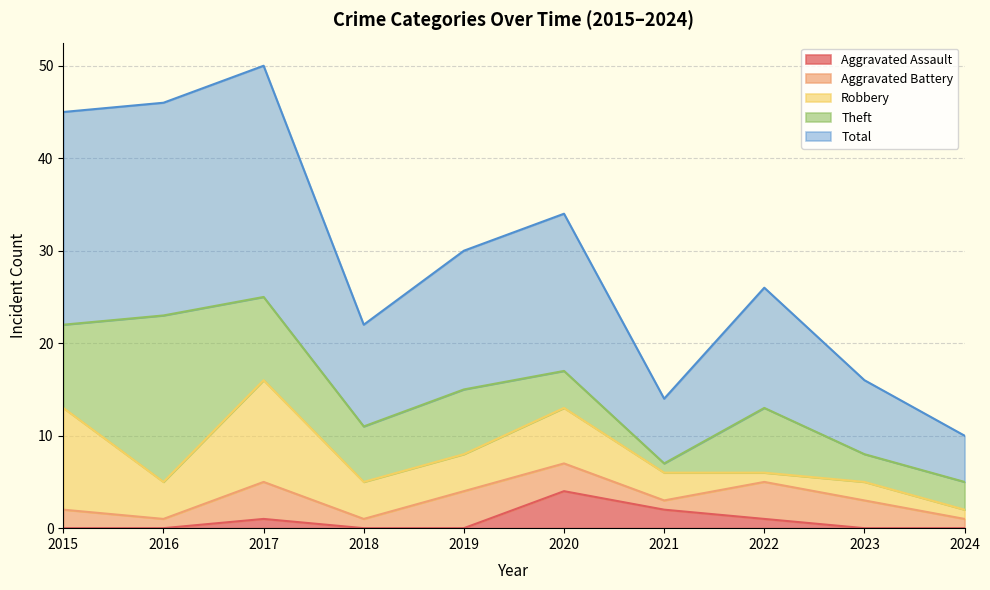

The Robbery series shows 4 at 2018. True or false?

True